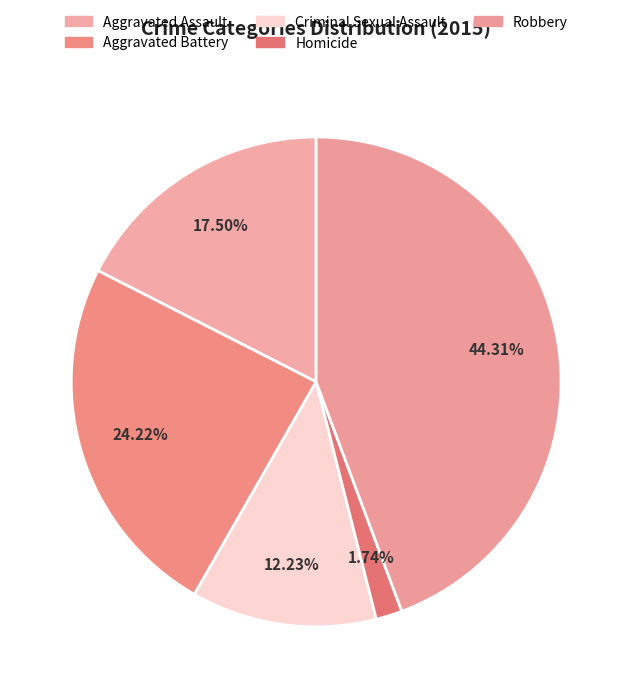

To the nearest percent, what is the difference between the Criminal Sexual Assault and Homicide slice percentages?

10%